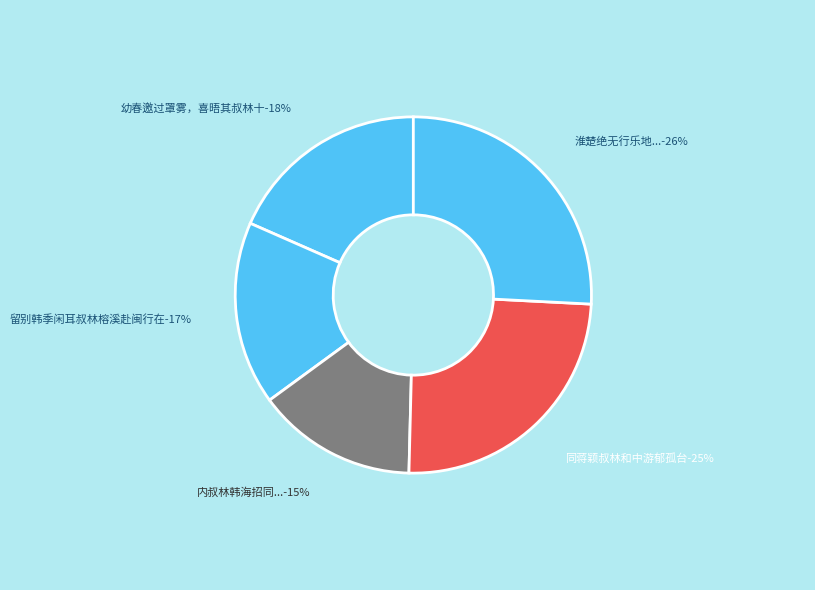

How many slices are in this pie chart?

5